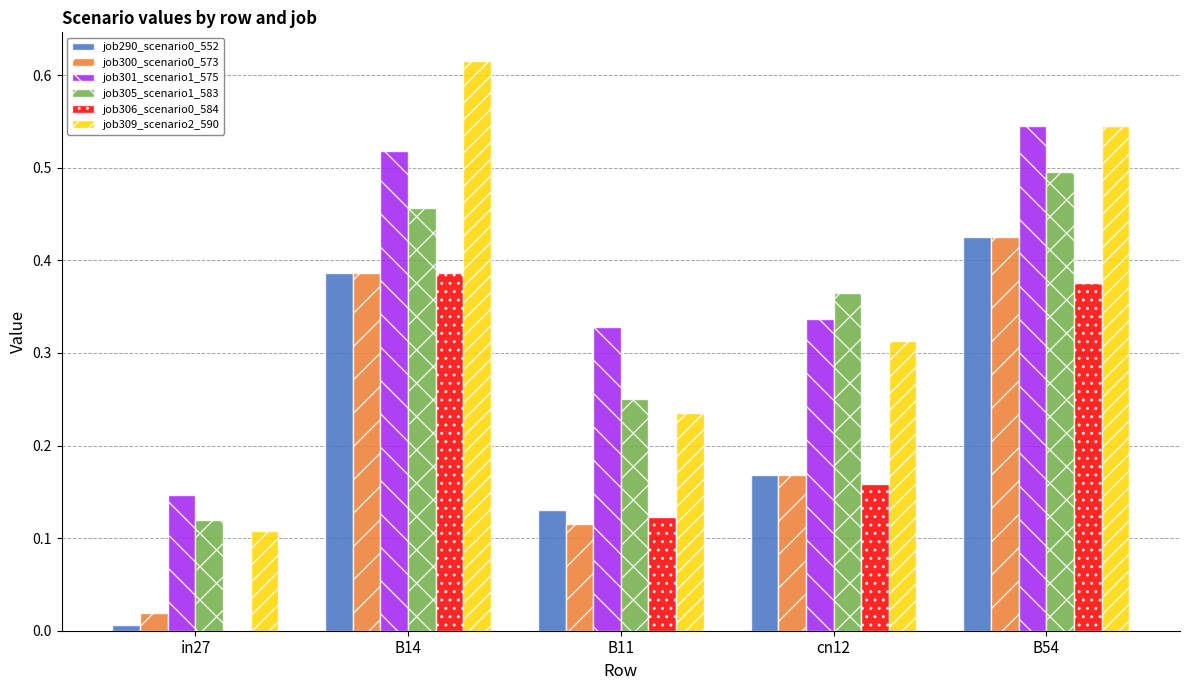

Is it true that job305_scenario1_583 equals 0.4 at B11?

False